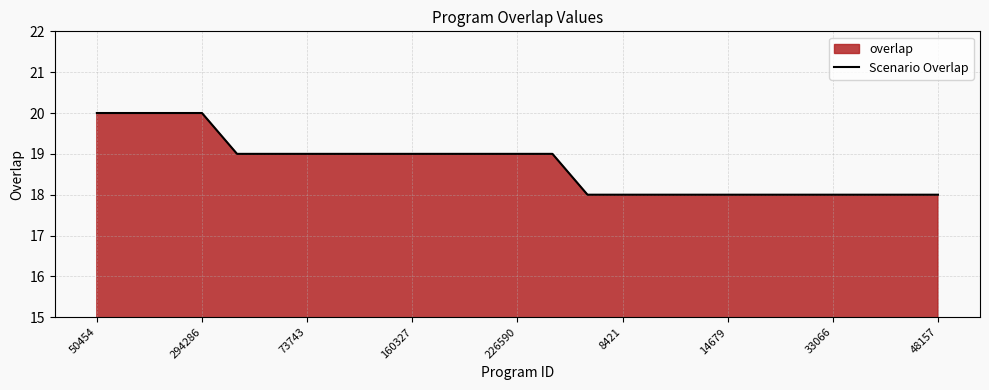

What is the minimum value shown in the chart?

18